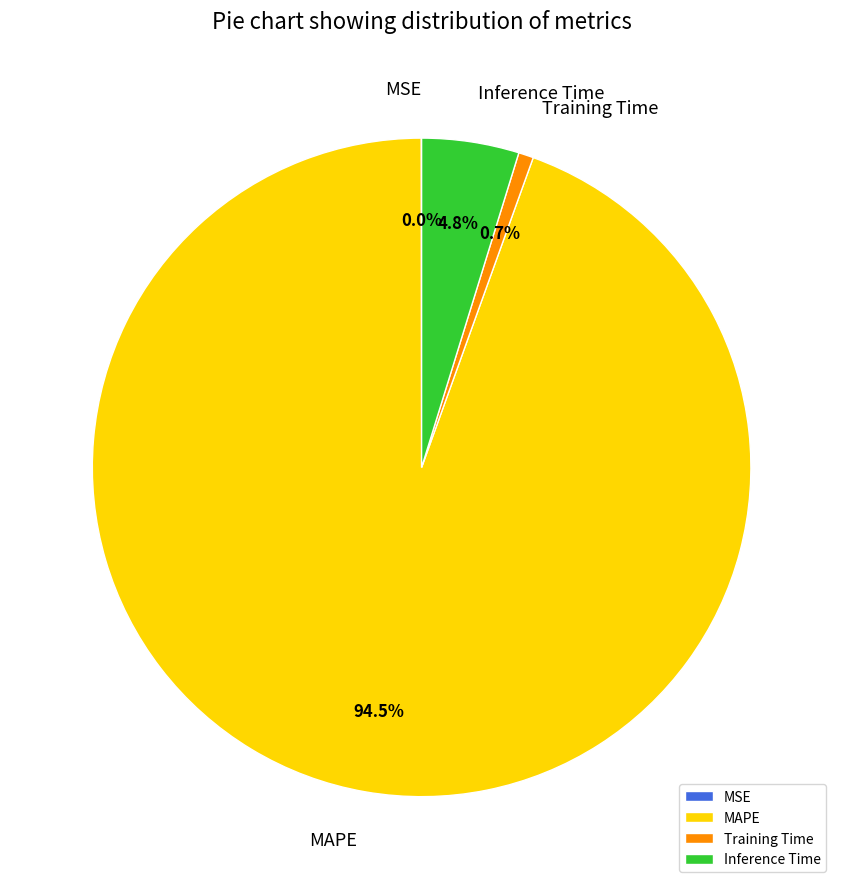

What is the largest slice in the pie chart?

MAPE